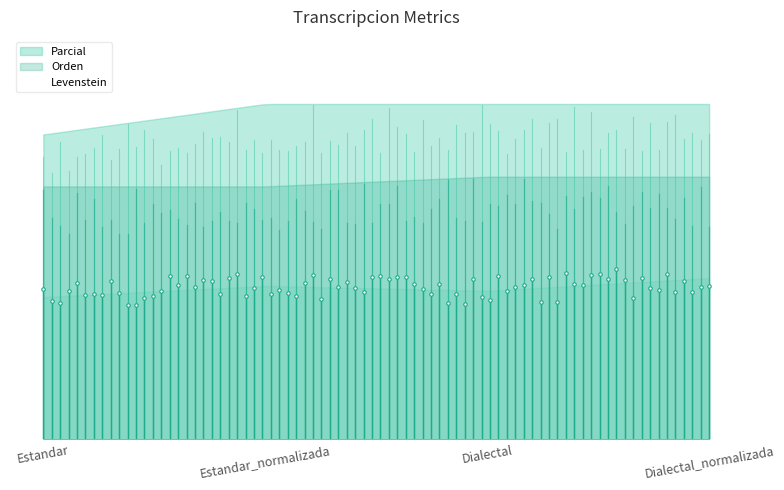

Which category has the lowest value in the Orden series?

Estandar